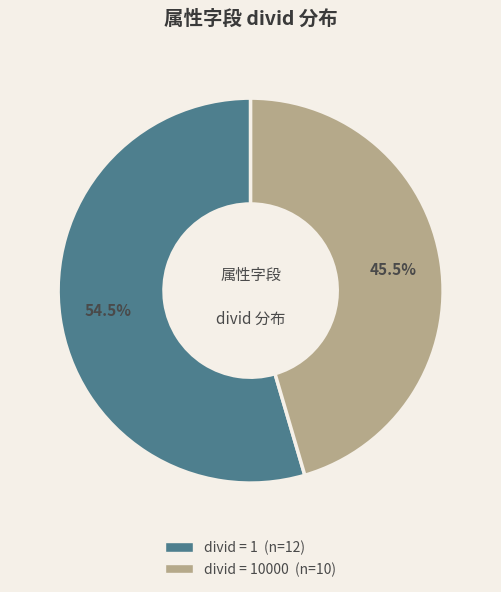

Count the number of slices in the pie.

2